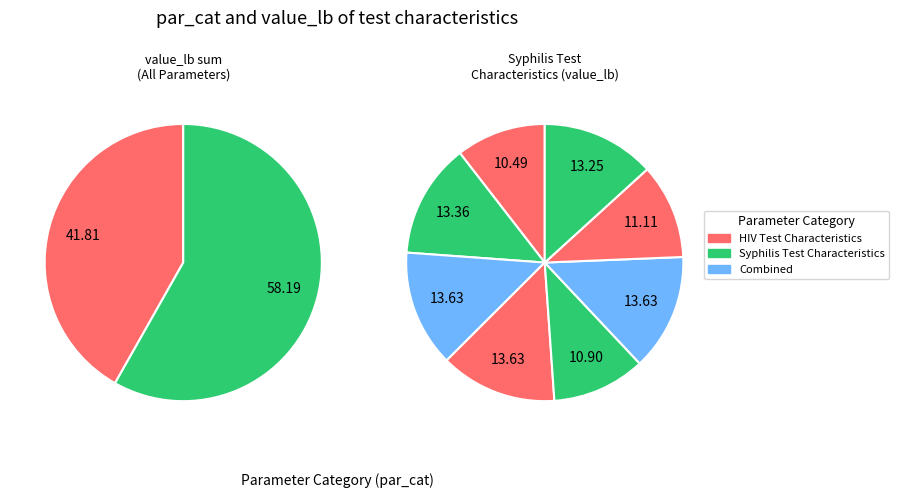

What is the smallest slice in the pie chart?

HIV Test Characteristics